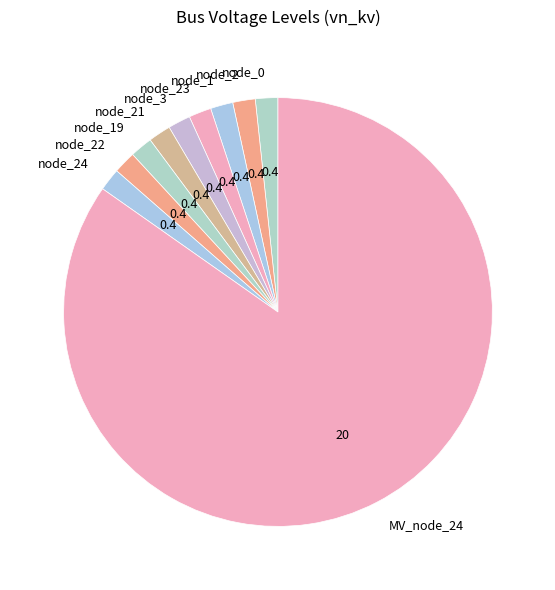

Combined, do node_3 and node_0 account for over 50%?

No